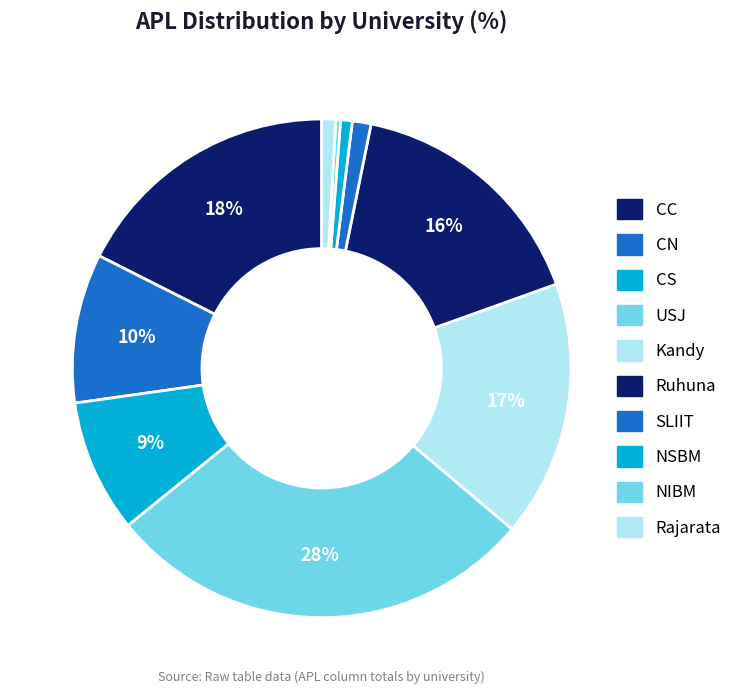

To the nearest percent, what is the difference between the largest and smallest slice percentages?

28%